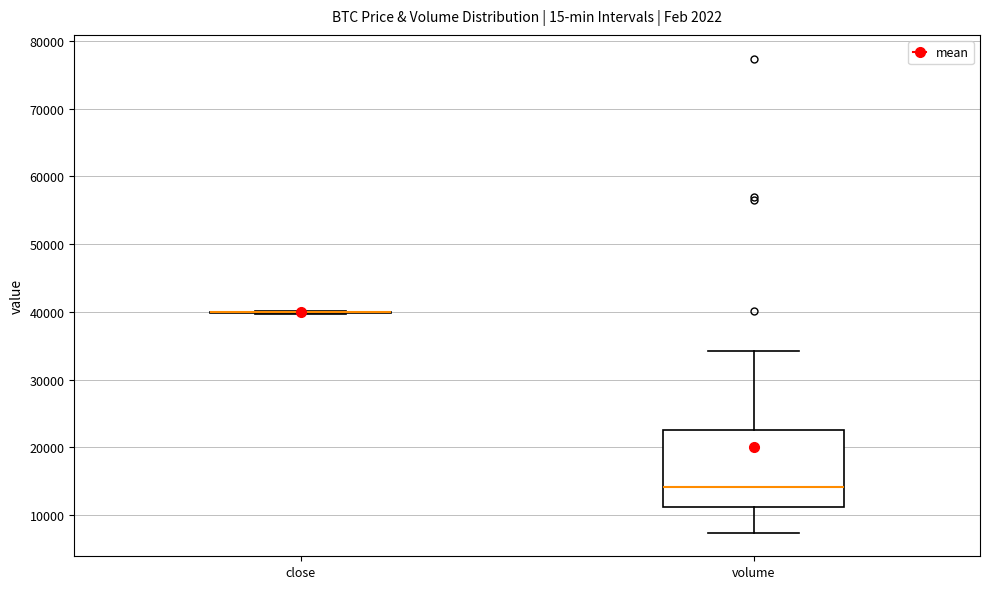

Comparing the boxes themselves (not the whiskers), which one is the tallest?

volume